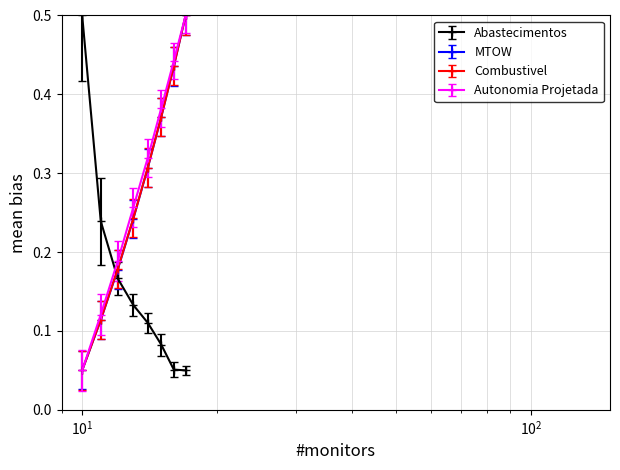

Count the Abastecimentos values in the range 0 to 1.

8